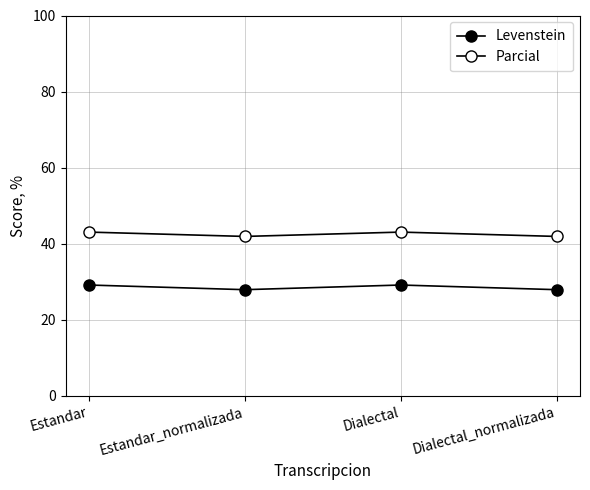

Count the number of data series in this chart.

2